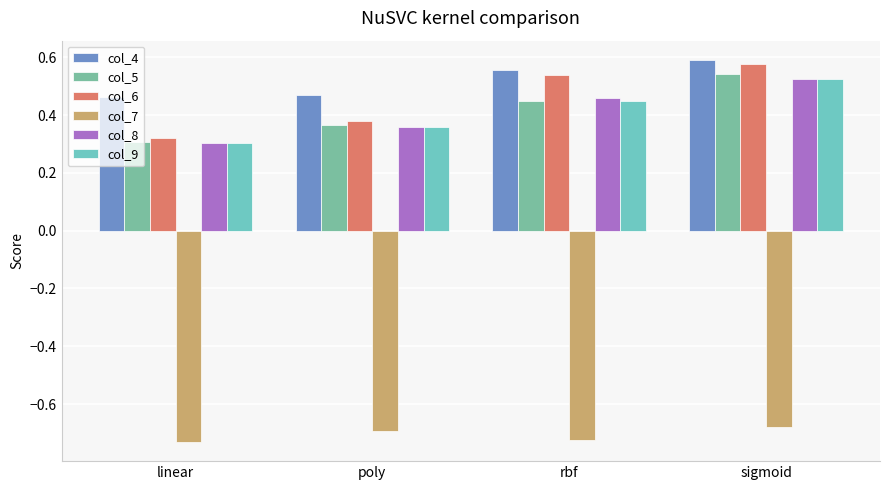

What is the label of the 3rd bar from the right?

poly